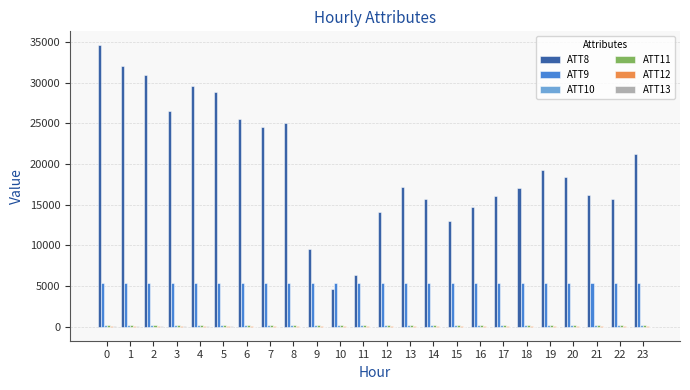

Which series has the largest total across all categories?

ATT8